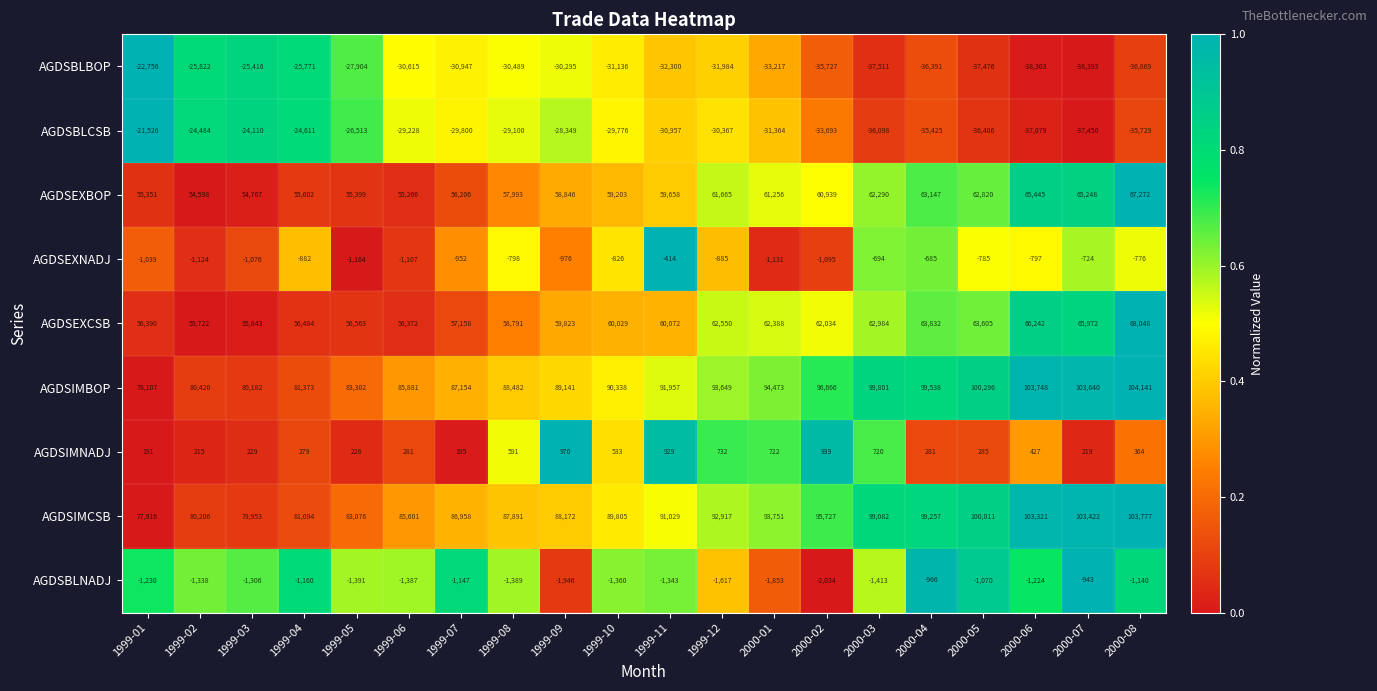

What is the total value across all series at 2000-01?

245025